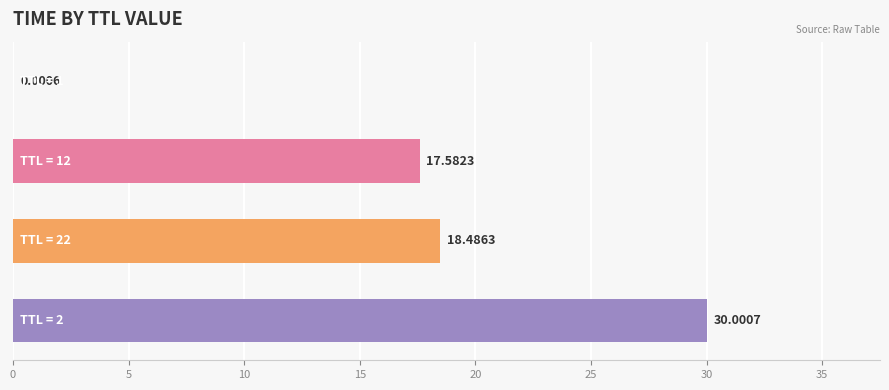

How many series are shown in this chart?

1